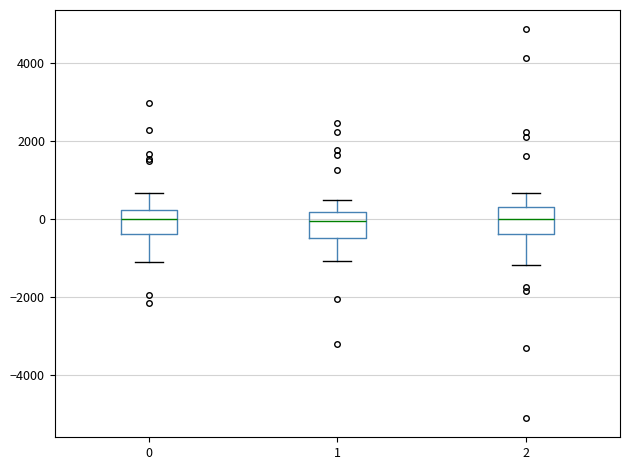

Where is the lower edge of the box at x = 2 on the y-axis? The values are not printed on the chart, so give them approximately, as read against the axis.

-400